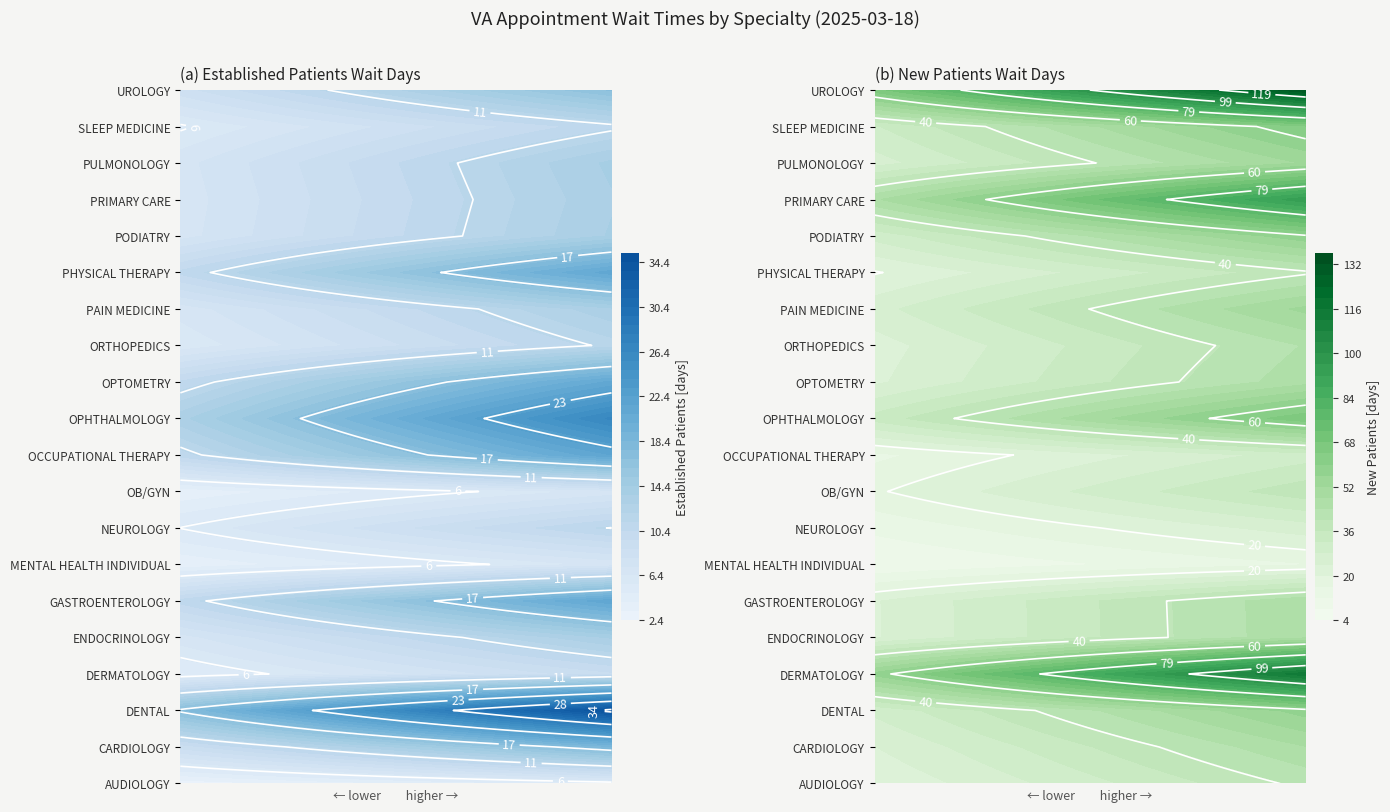

What is the highest value of the PRIMARY CARE series?

94.6